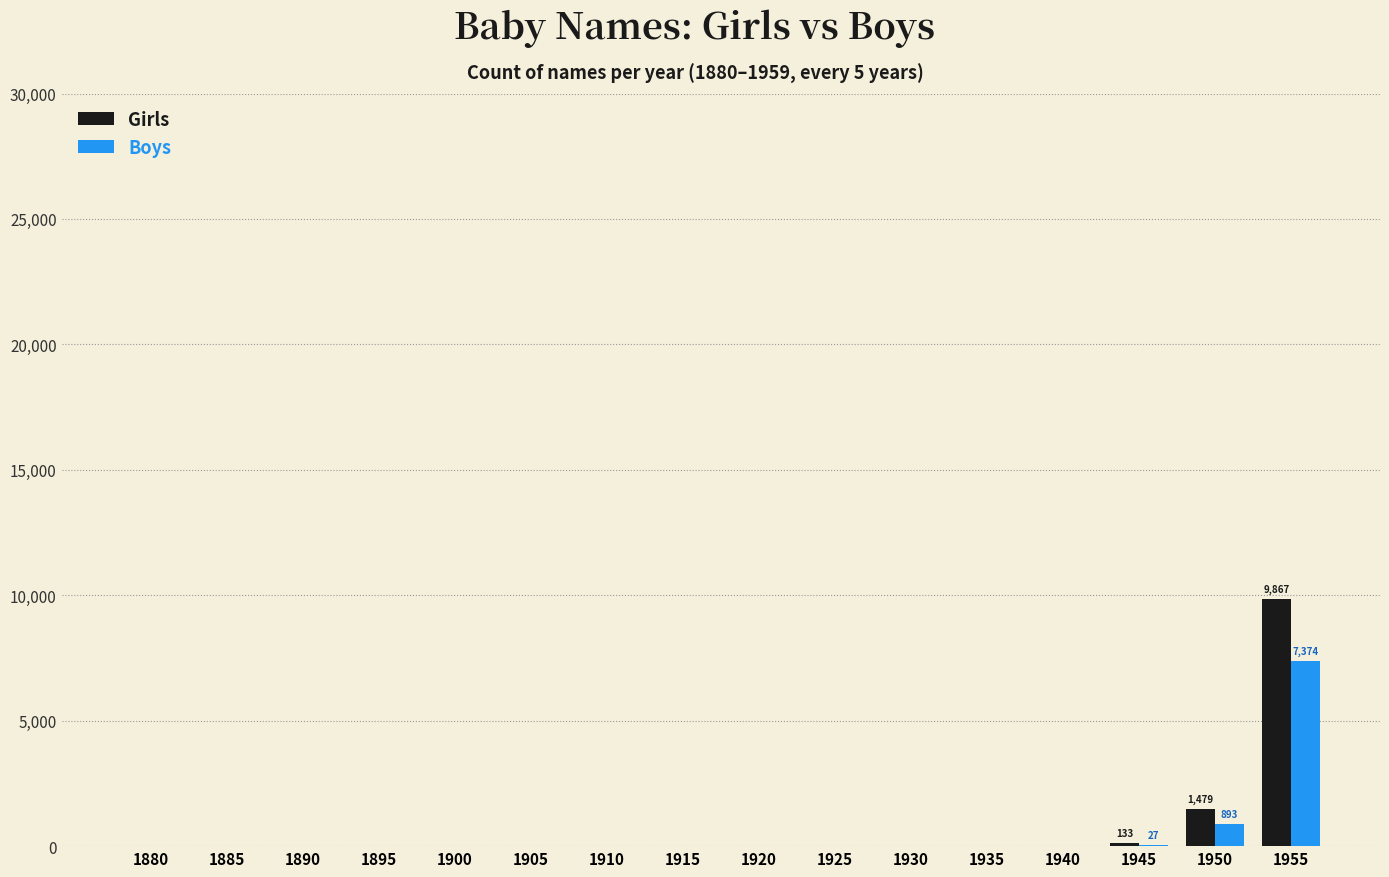

Which label corresponds to the largest value in the chart?

1955